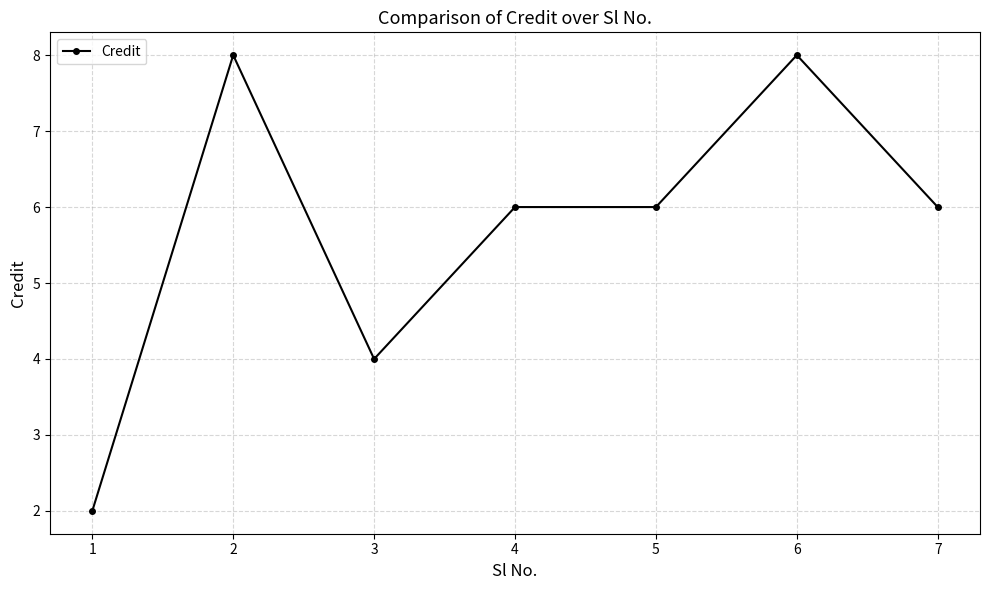

How many distinct data groups are displayed?

1